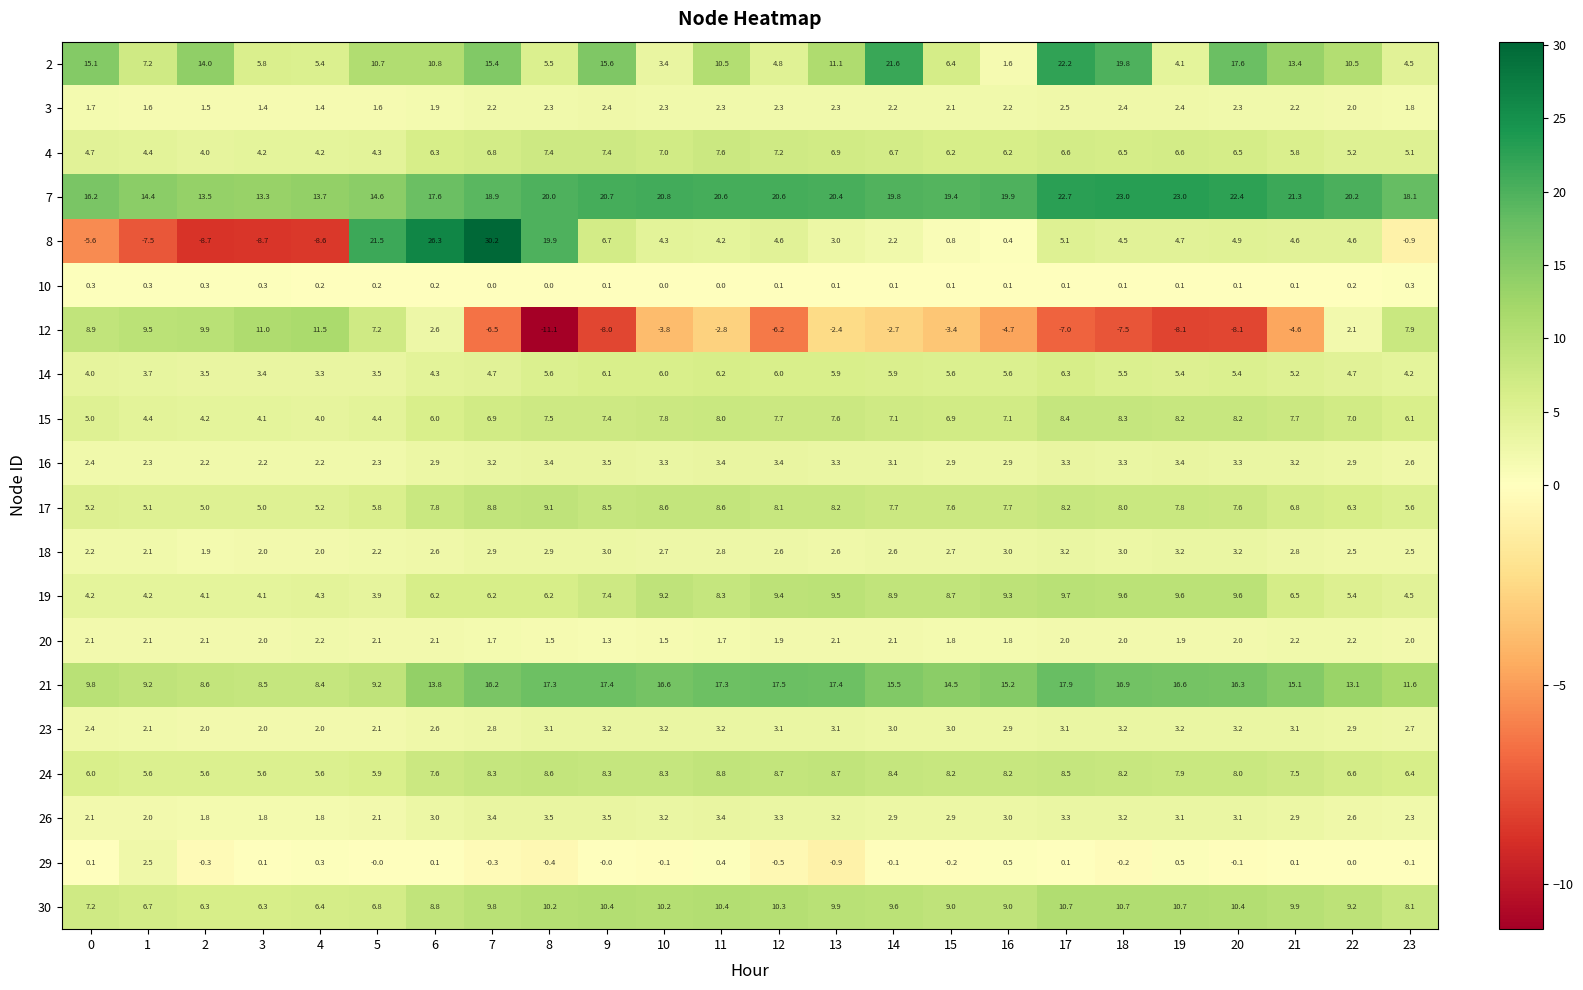

Which category has the lowest value across all series?

8